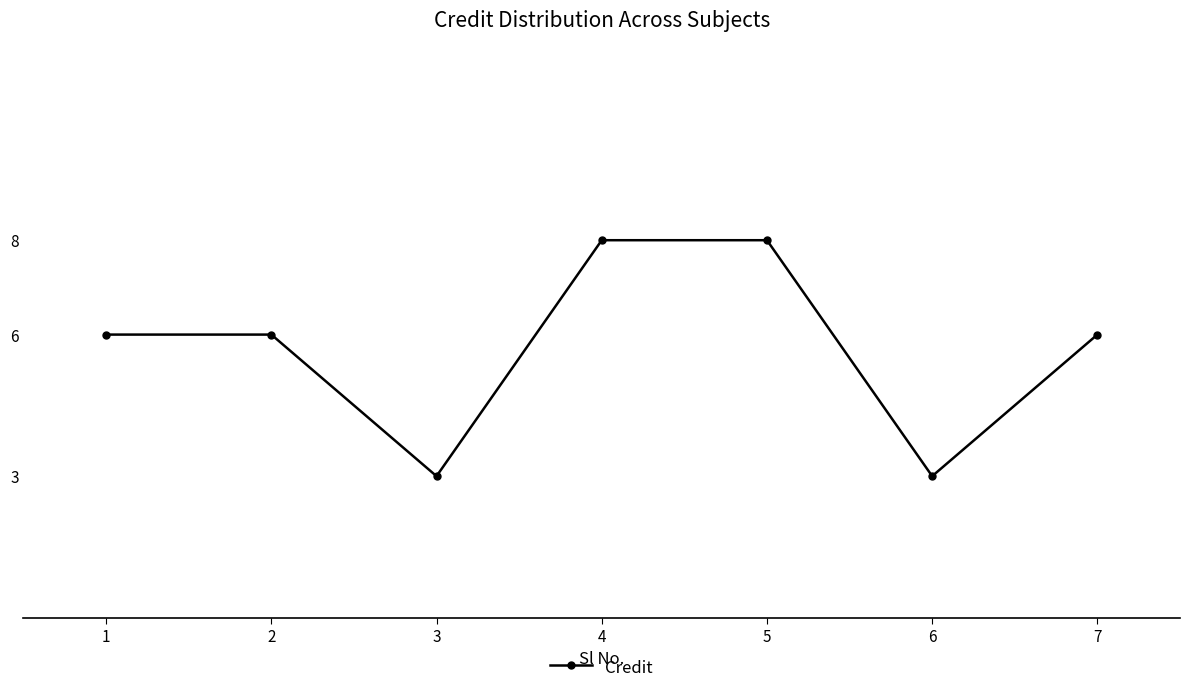

What is the sum of the values at 1 and 4?

14